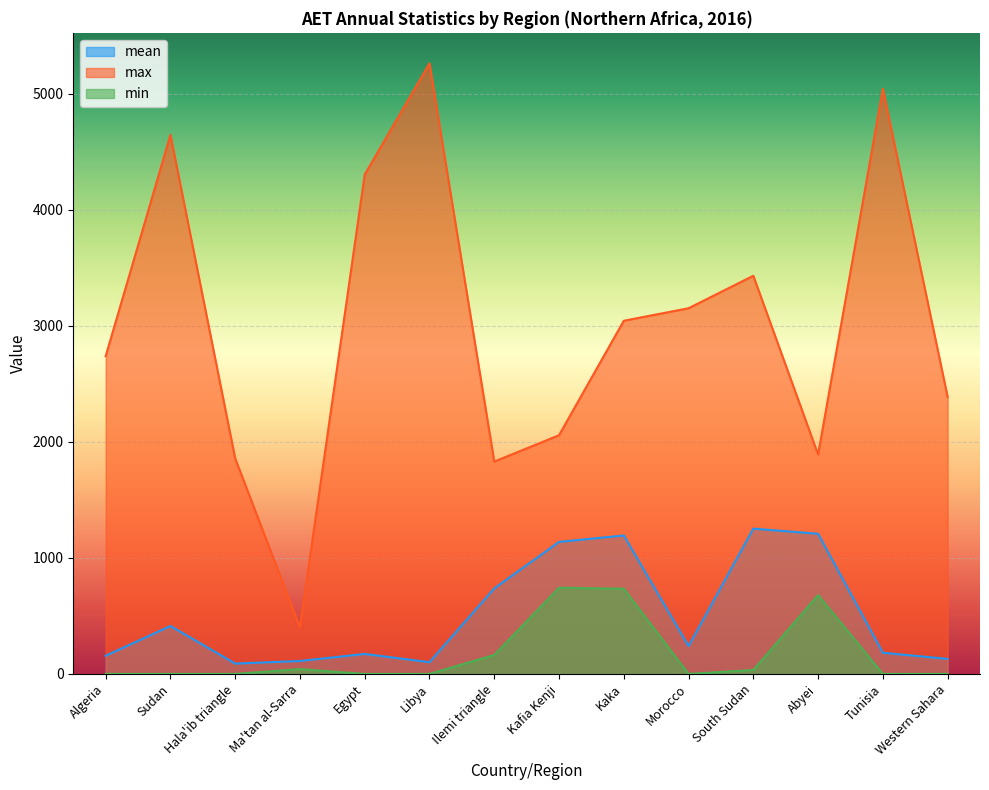

Between Ma'tan al-Sarra and Abyei, which is larger?

Abyei